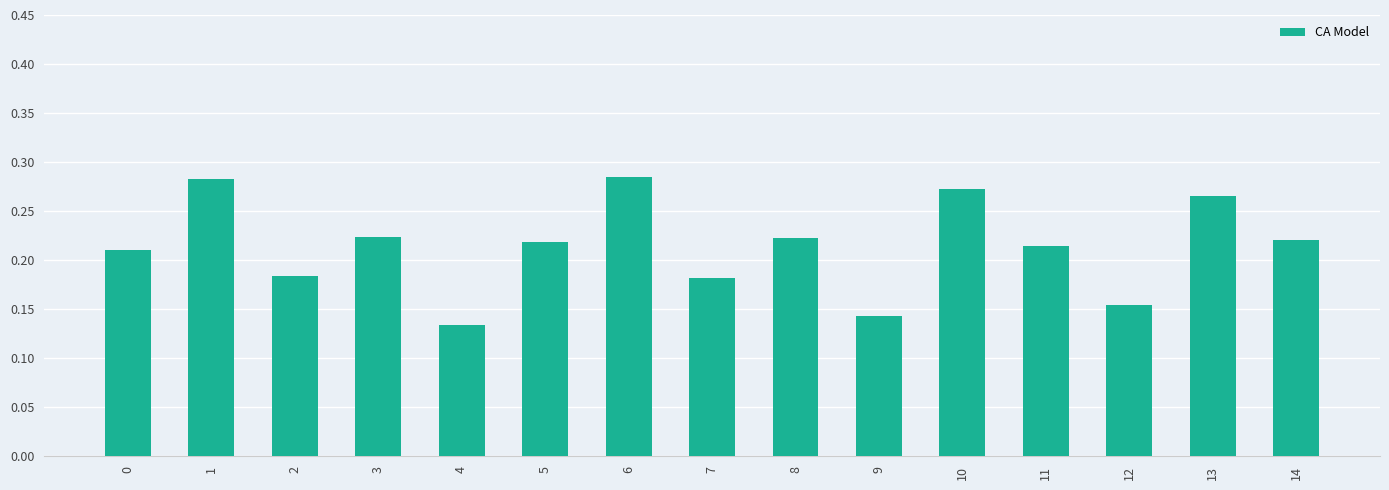

At which category does the chart reach its minimum across all series?

4